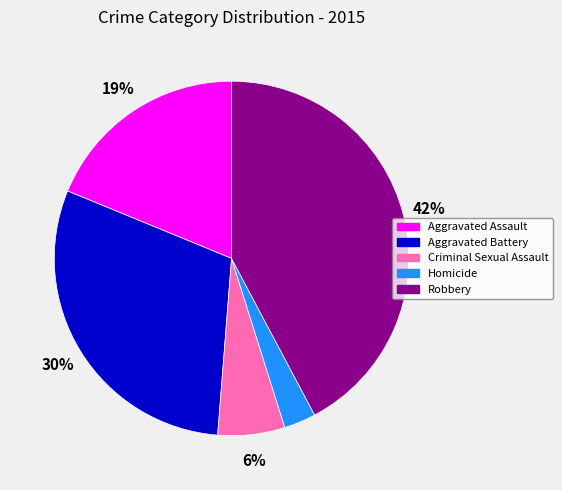

Which has a higher value, Aggravated Battery or Homicide?

Aggravated Battery